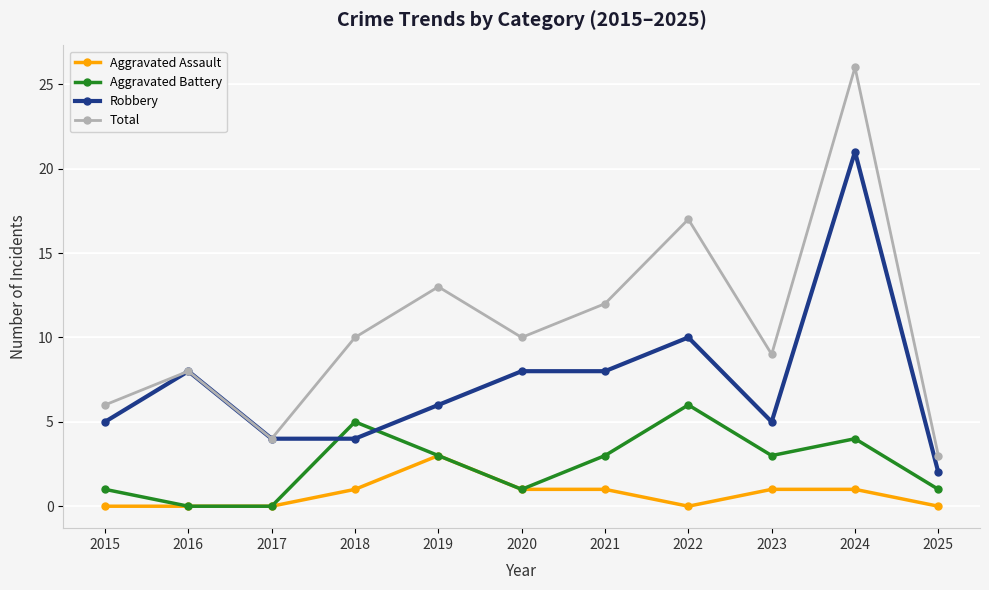

Which series has the largest total across all categories?

Total